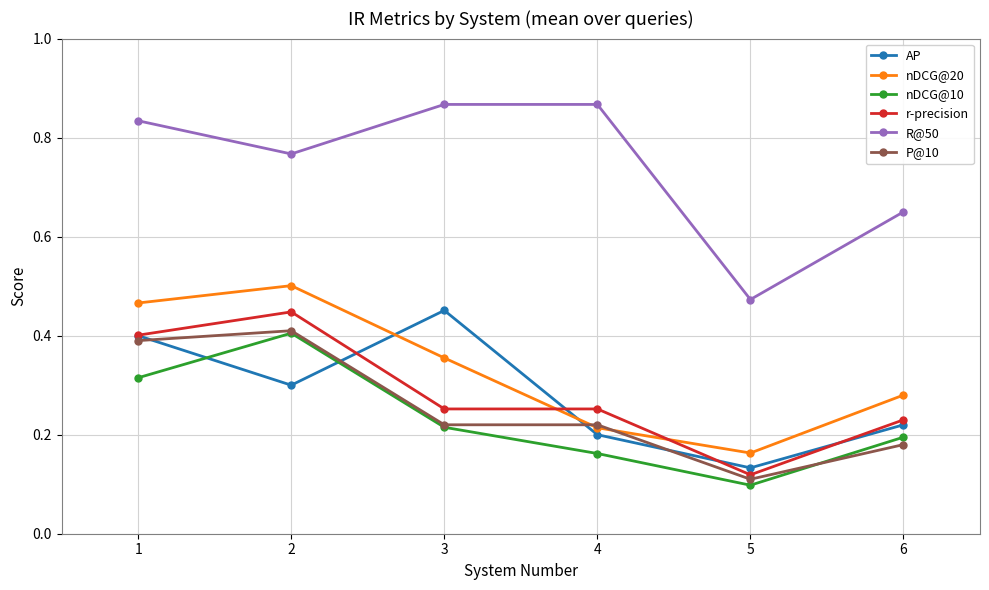

Which category has the lowest value in the nDCG@20 series?

5